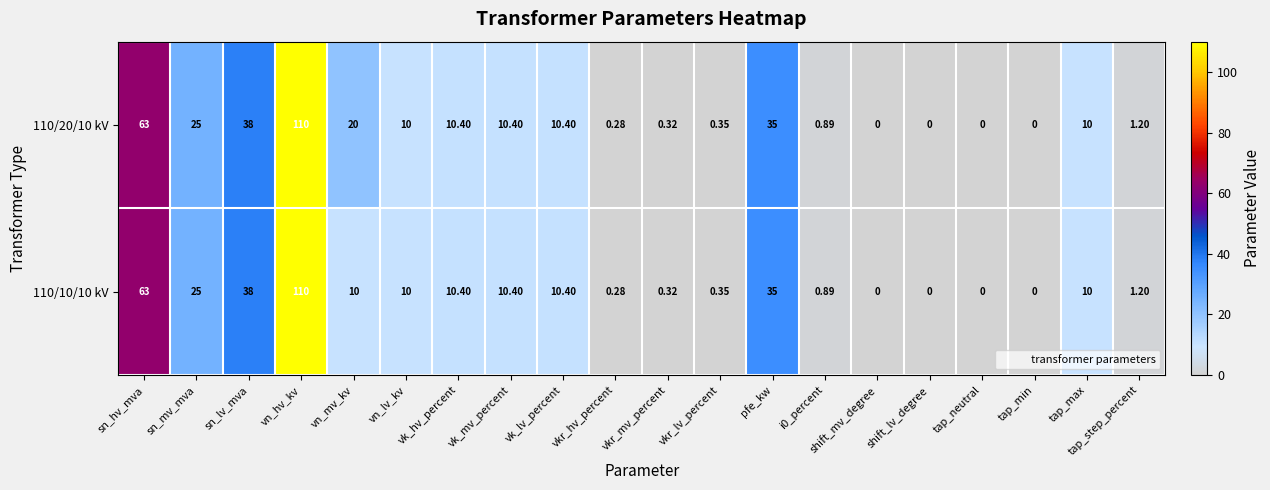

Which category has the highest value across all series?

vn_hv_kv